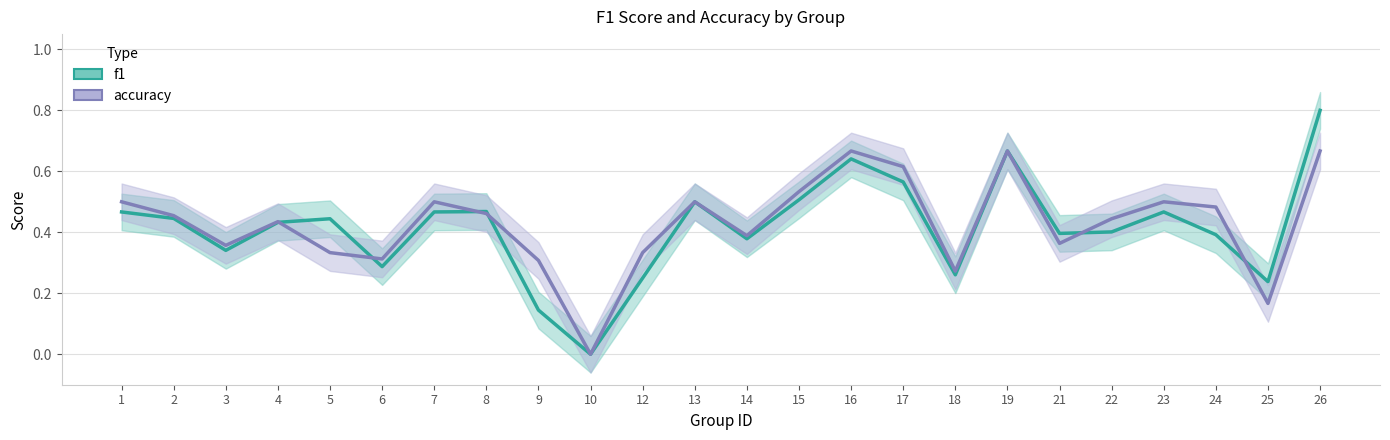

Which series ends up on top after the final intersection of accuracy and f1?

f1